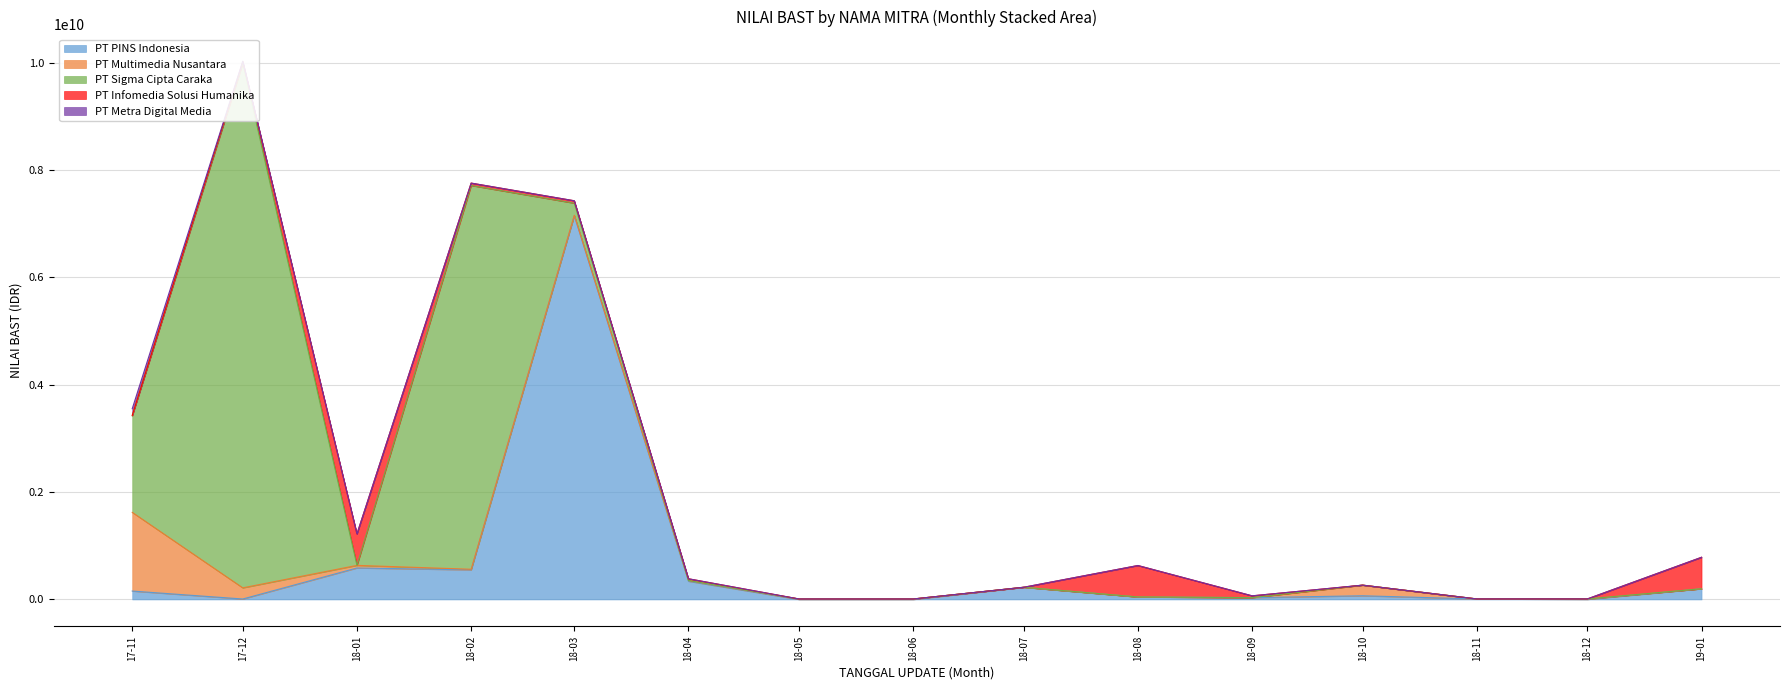

What are all the series names shown in the legend?

PT PINS Indonesia, PT Multimedia Nusantara, PT Sigma Cipta Caraka, PT Infomedia Solusi Humanika, PT Metra Digital Media